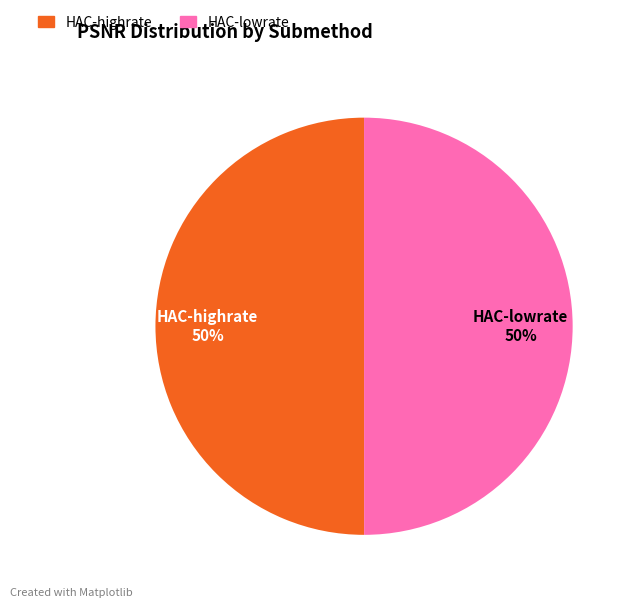

What is the ratio of the value at HAC-highrate to the value at HAC-lowrate?

1.0